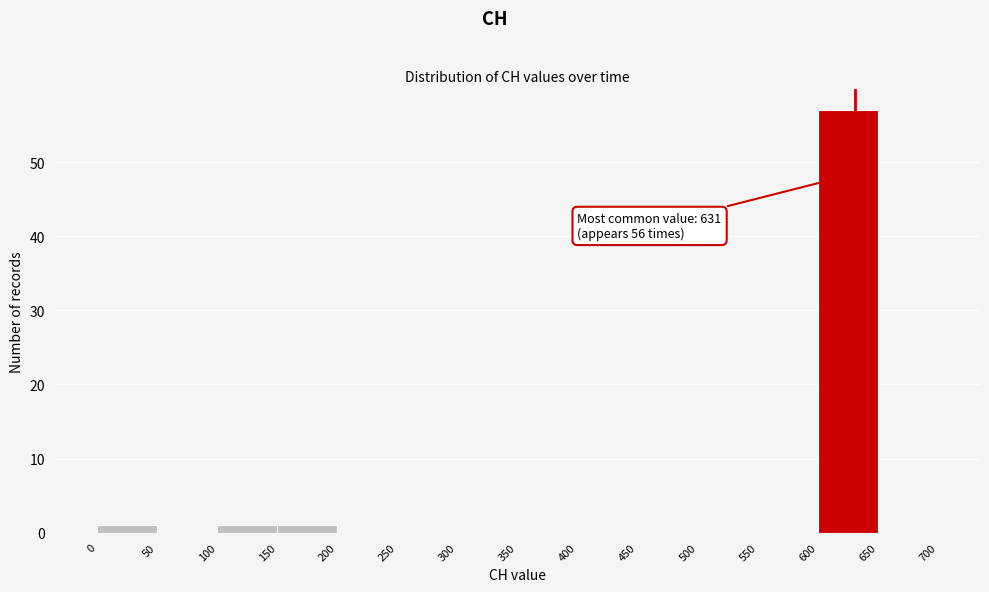

Which range on the x-axis has the tallest bar?

600 to 650